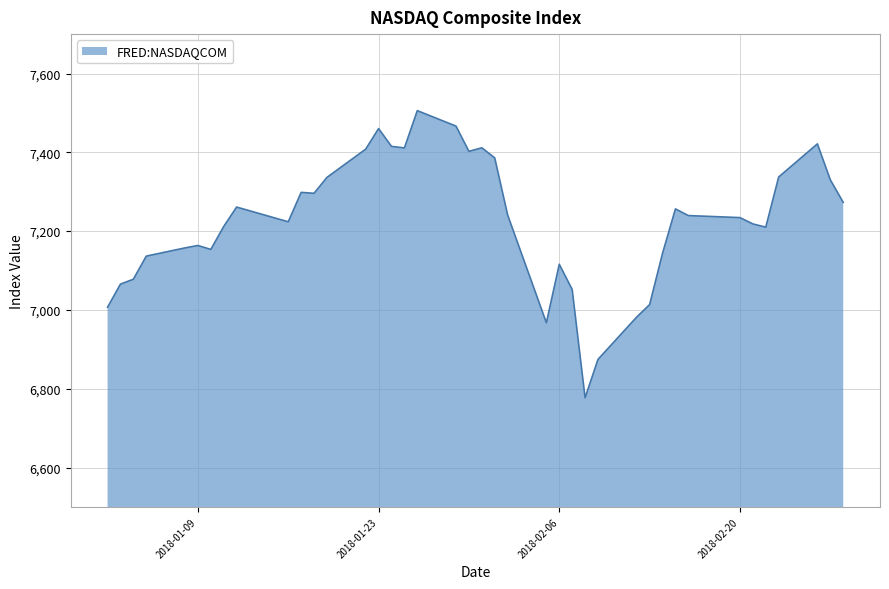

What is the smallest value displayed?

6777.2